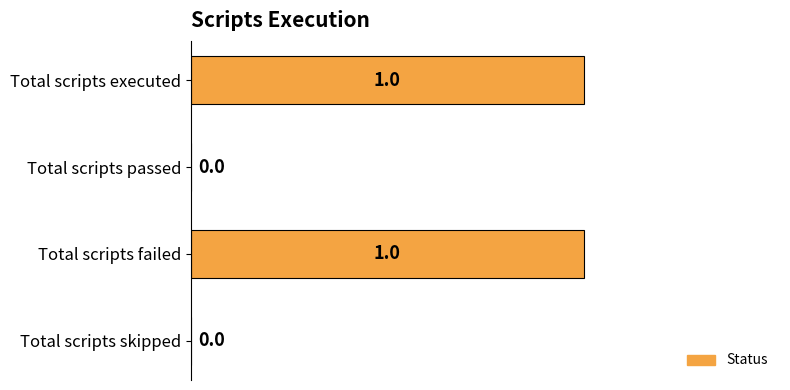

How many values are between 0 and 1?

4